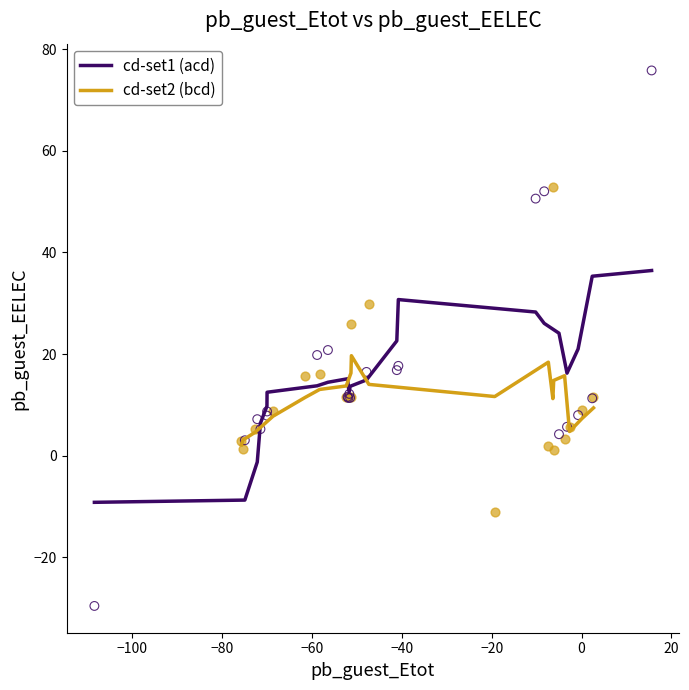

Which series has the largest Y range (max minus min)?

cd-set1 (acd)